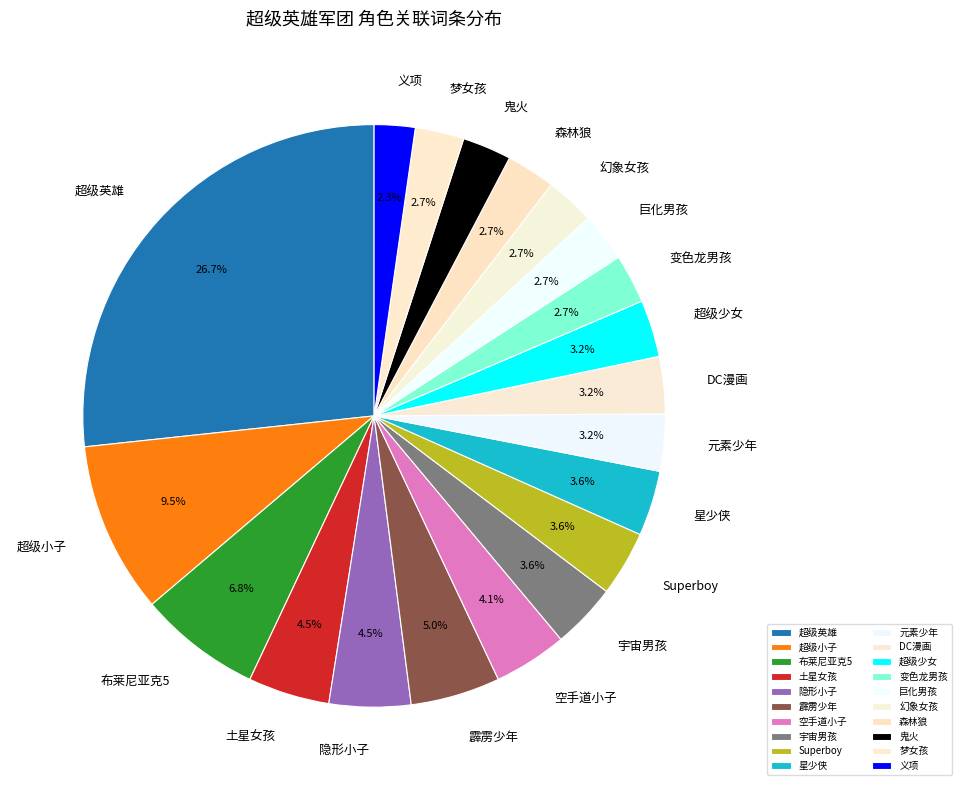

To the nearest percent, what portion does 森林狼 represent?

3%